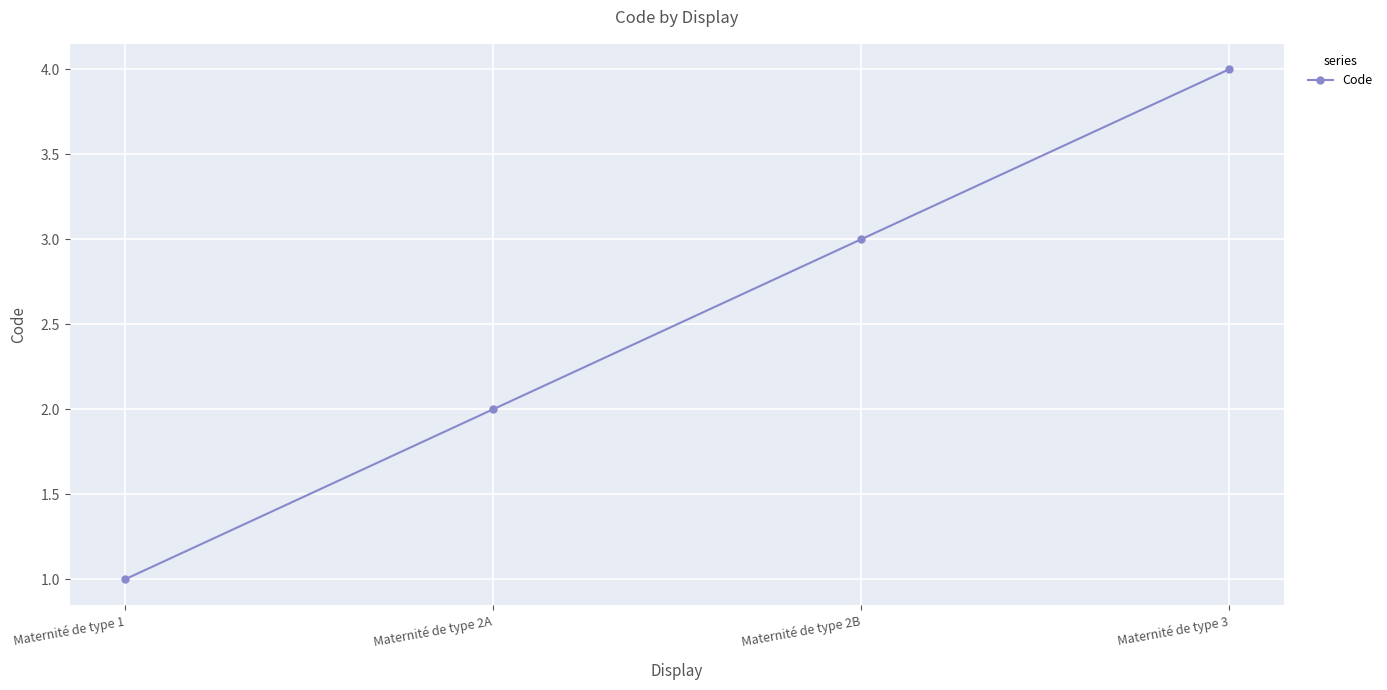

What is the change in value from Maternité de type 2A to Maternité de type 3?

+2